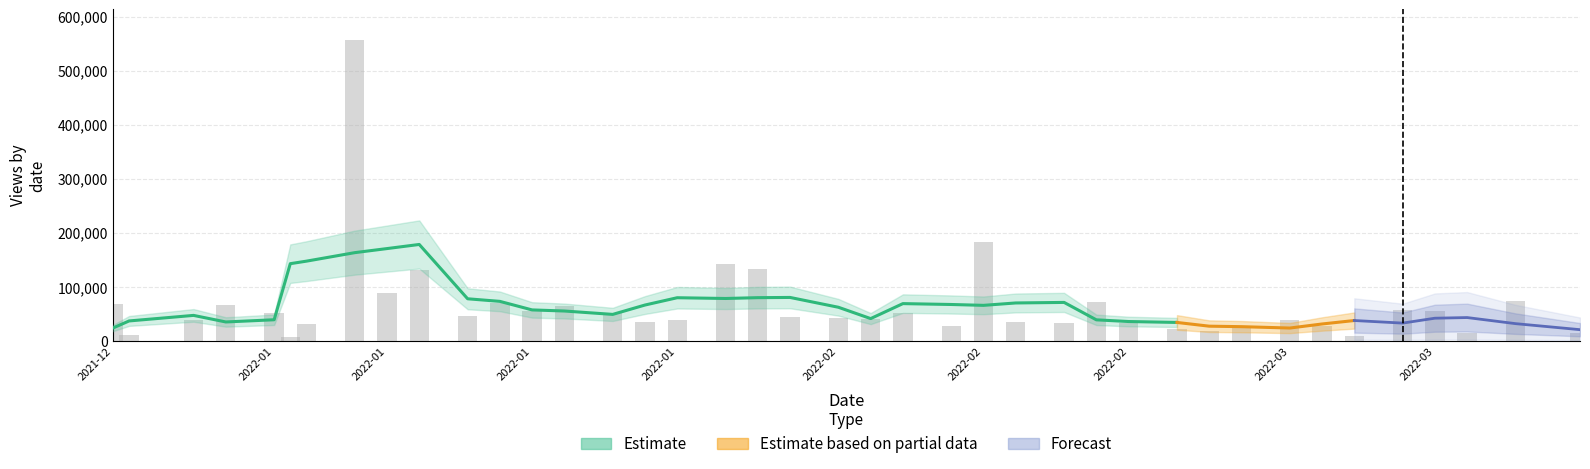

Is it true that the value at 2022-02 is 182715?

True